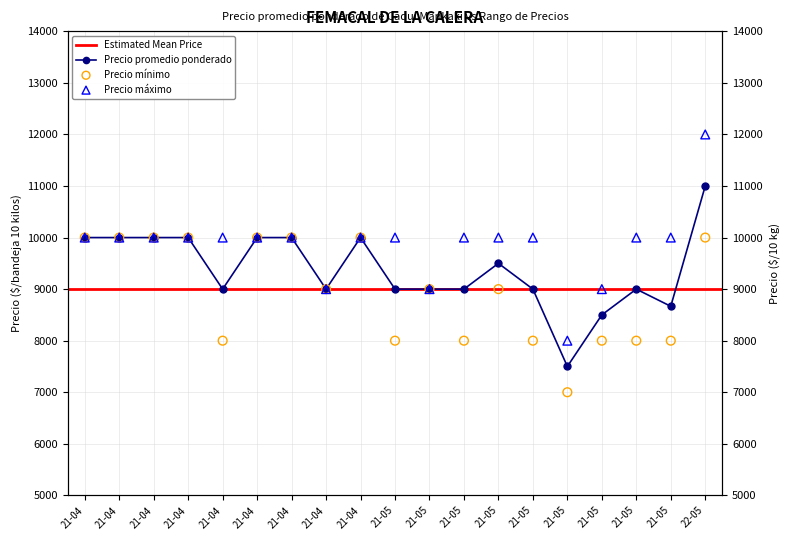

What is the total value across all series at 21-05?

27000